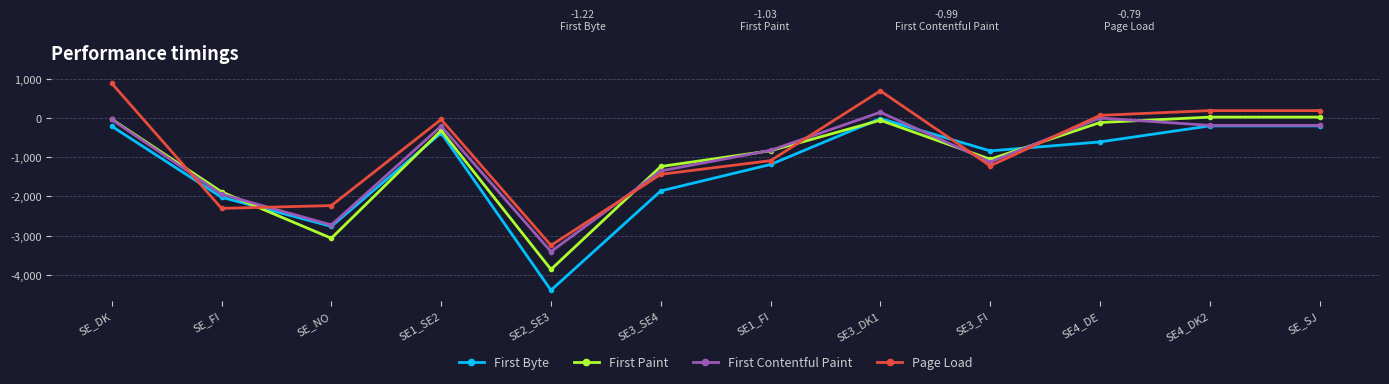

How many times do First Paint and First Byte cross each other?

4